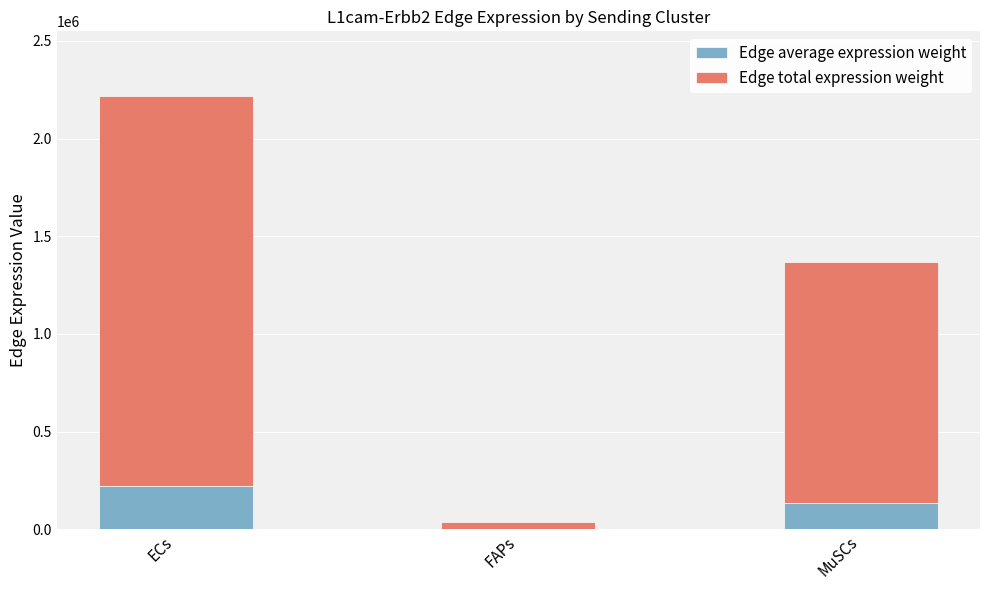

What is the total value across all series at MuSCs?

1366428.7